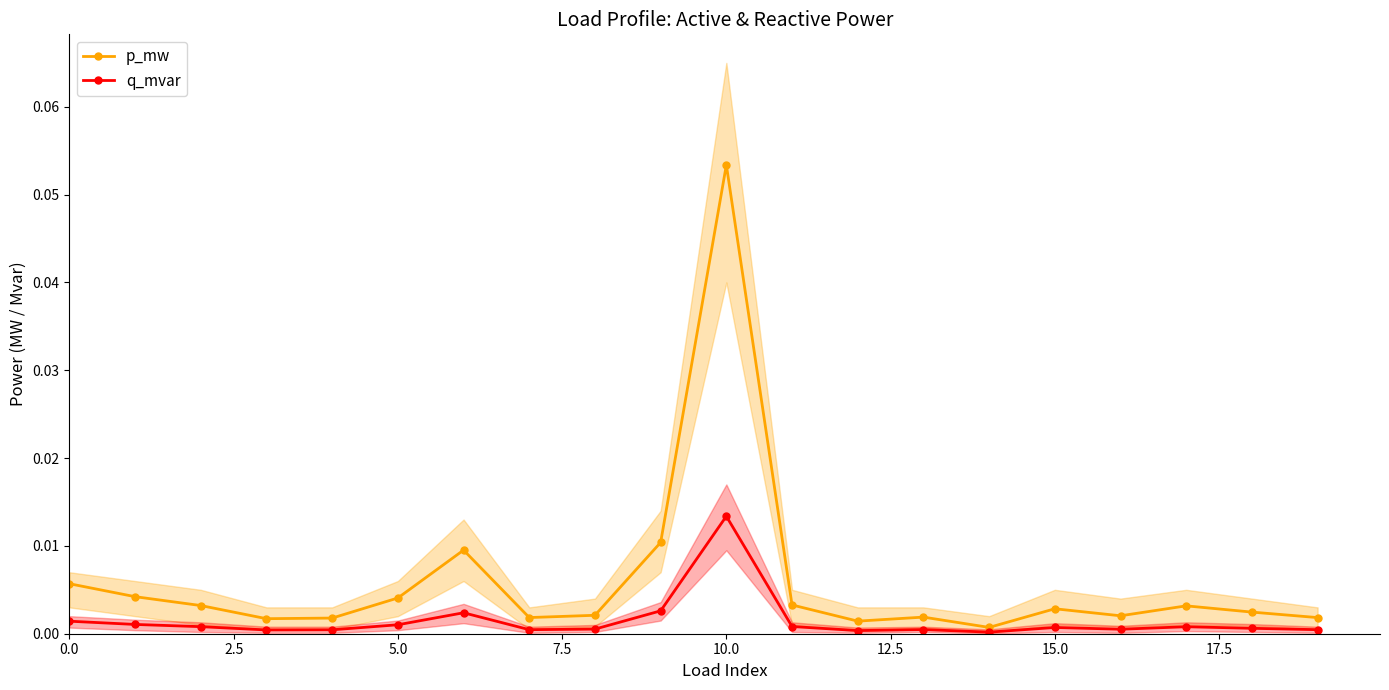

Which category has the lowest value in the q_mvar series?

14